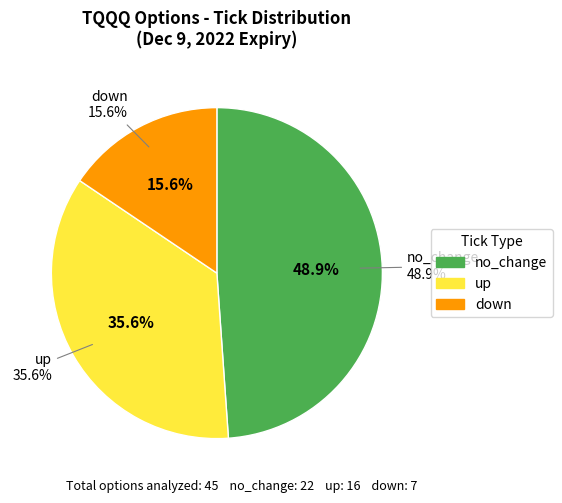

To the nearest percent, what portion does down represent?

16%